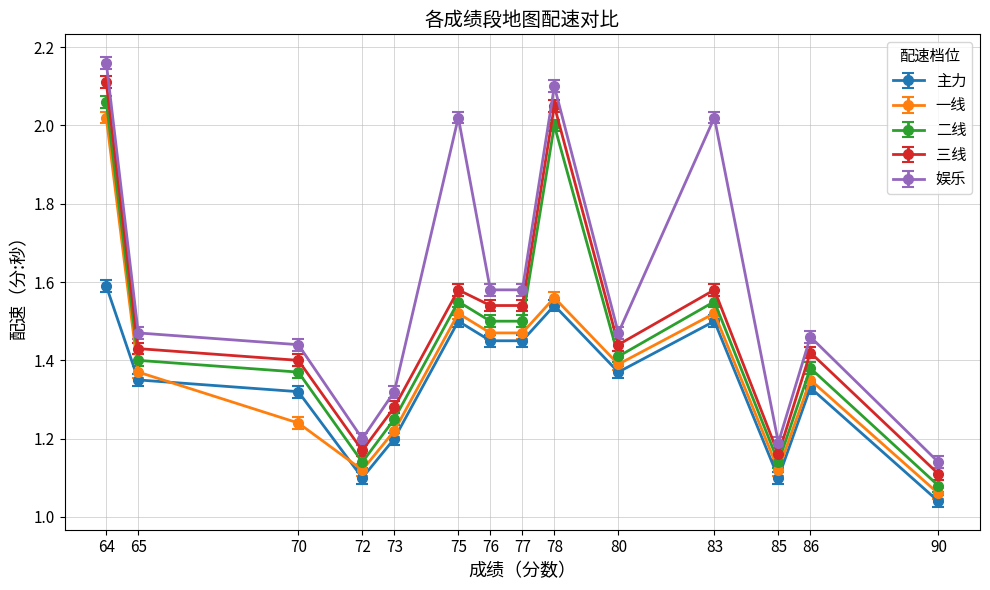

Count the number of categories in the chart.

14